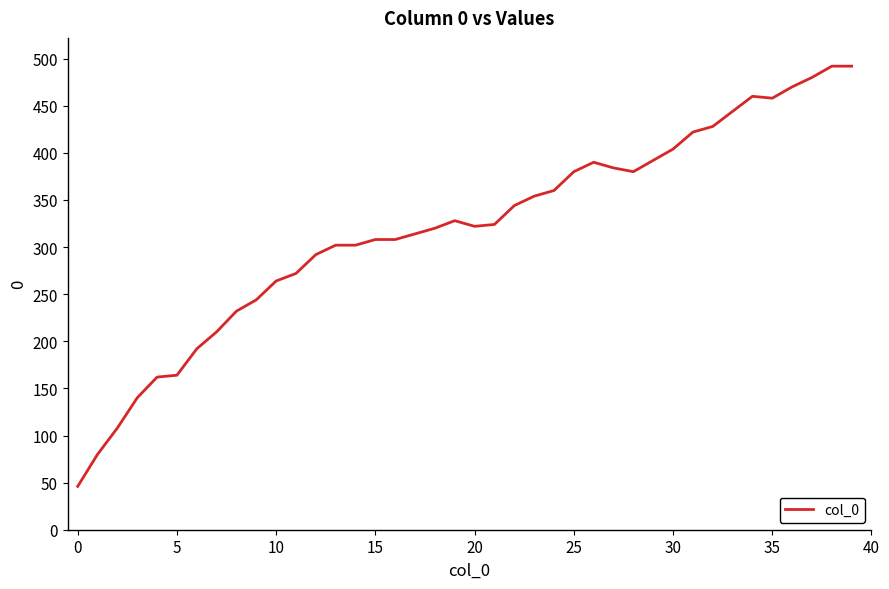

What is the smallest value displayed?

46